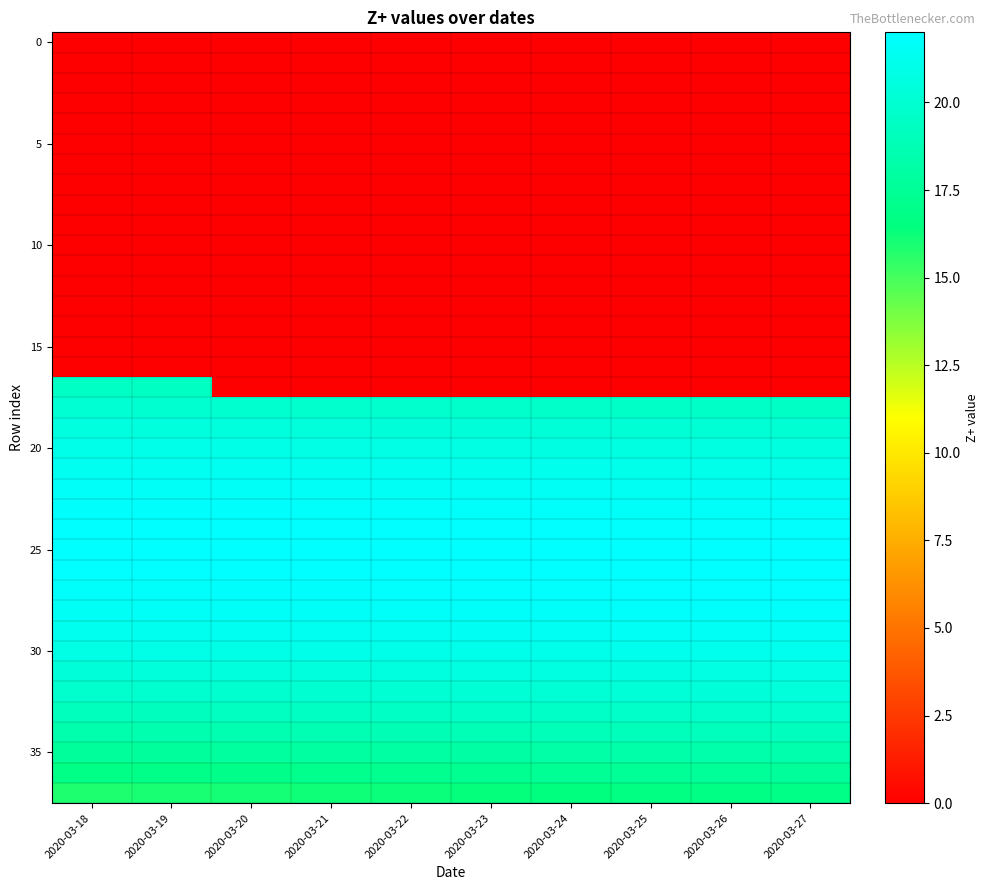

At which category is the sum across all series the highest?

2020-03-19